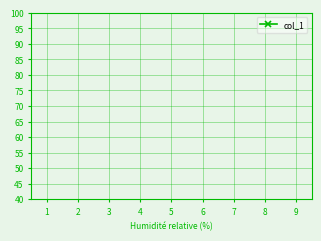

What is the sum of all values?

45